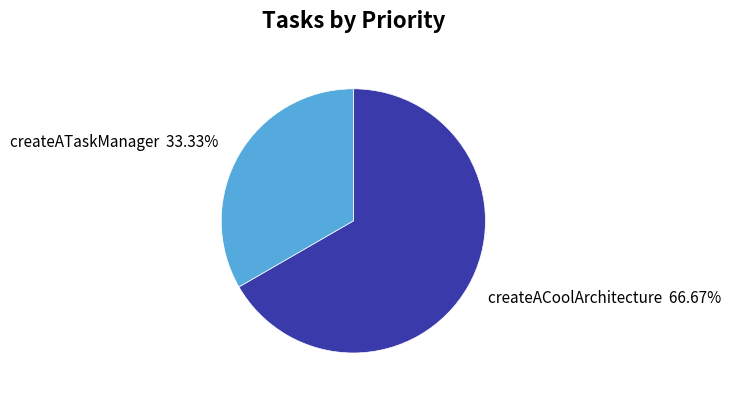

What percentage is the createACoolArchitecture slice, to the nearest percent?

67%